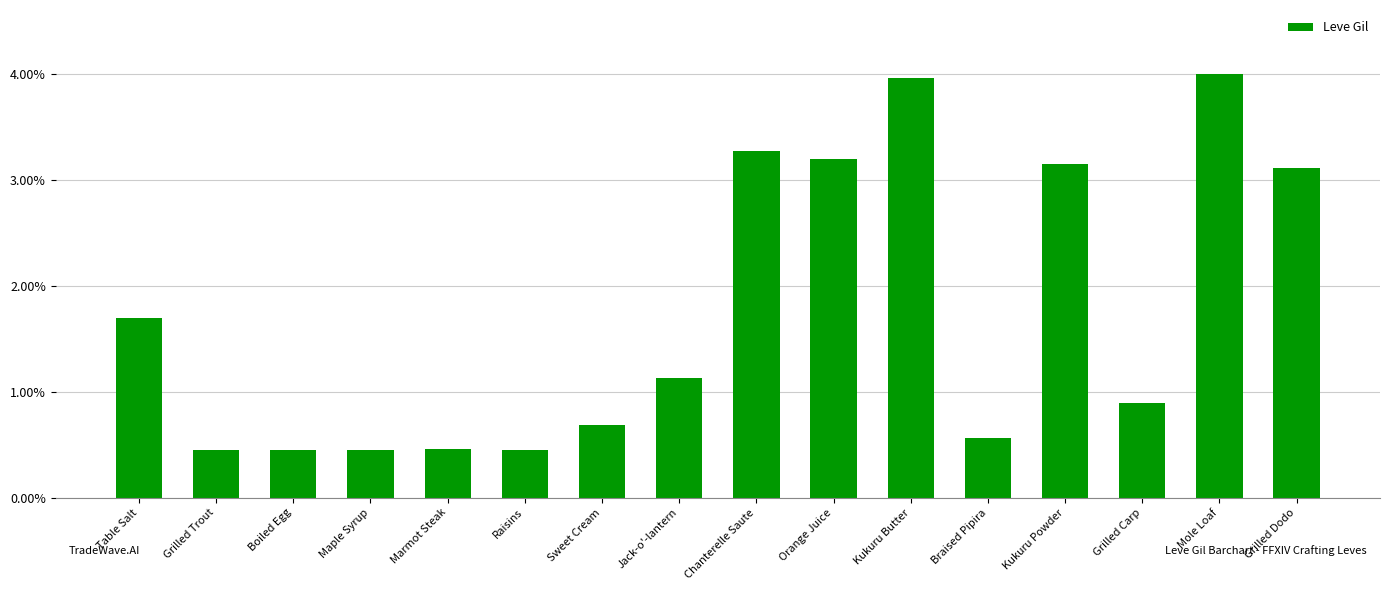

Rank the categories by value from lowest to highest.

Grilled Trout, Boiled Egg, Maple Syrup, Raisins, Marmot Steak, Braised Pipira, Sweet Cream, Grilled Carp, Jack-o'-lantern, Table Salt, Grilled Dodo, Kukuru Powder, Orange Juice, Chanterelle Saute, Kukuru Butter, Mole Loaf